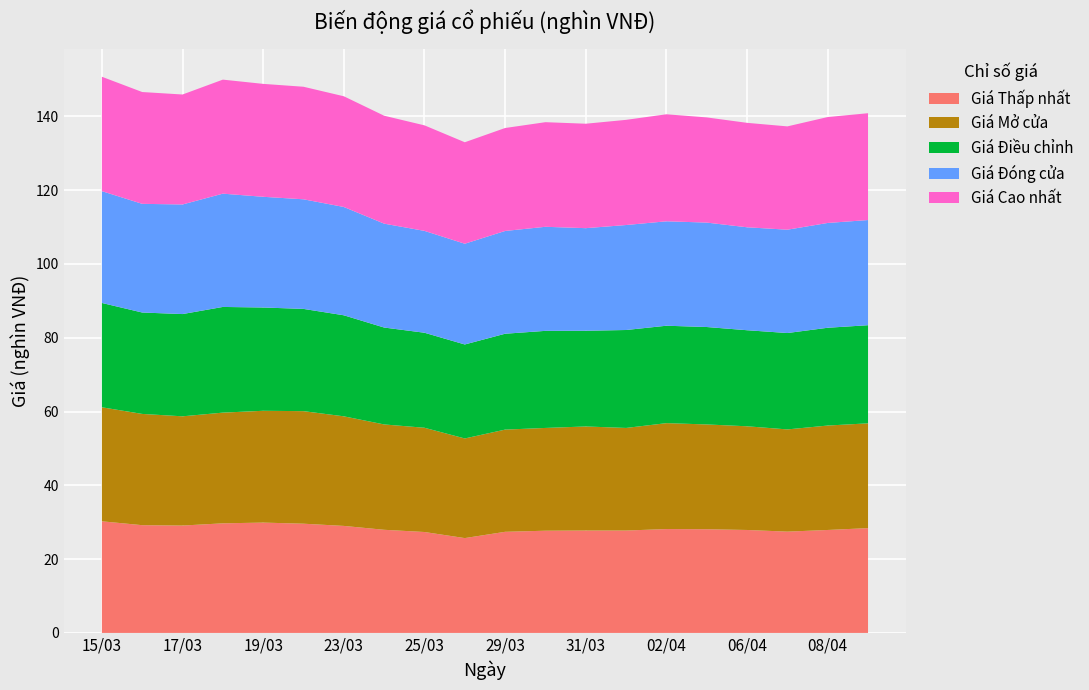

Reading left to right, extract all data points from this chart.

Giá Thấp nhất: 30.2	29.2	29.1	29.7	29.9	29.6	29.0	27.9	27.4	25.7	27.4	27.7	27.8	27.8	28.1	28.1	27.9	27.4	27.9	28.4
Giá Mở cửa: 30.9	30.1	29.6	30.0	30.3	30.5	29.7	28.6	28.2	27.0	27.7	27.9	28.2	27.8	28.7	28.4	28.1	27.7	28.3	28.4
Giá Điều chỉnh: 28.3	27.5	27.7	28.6	28.0	27.7	27.4	26.3	25.8	25.5	26.0	26.3	25.9	26.5	26.4	26.4	26.0	26.1	26.5	26.6
Giá Đóng cửa: 30.3	29.4	29.7	30.7	30.0	29.7	29.4	28.1	27.6	27.3	27.9	28.2	27.8	28.4	28.3	28.3	27.9	28.0	28.4	28.5
Giá Cao nhất: 31.0	30.3	29.8	30.9	30.6	30.5	30.0	29.2	28.6	27.5	27.9	28.4	28.3	28.5	29.0	28.5	28.3	28.0	28.7	28.9